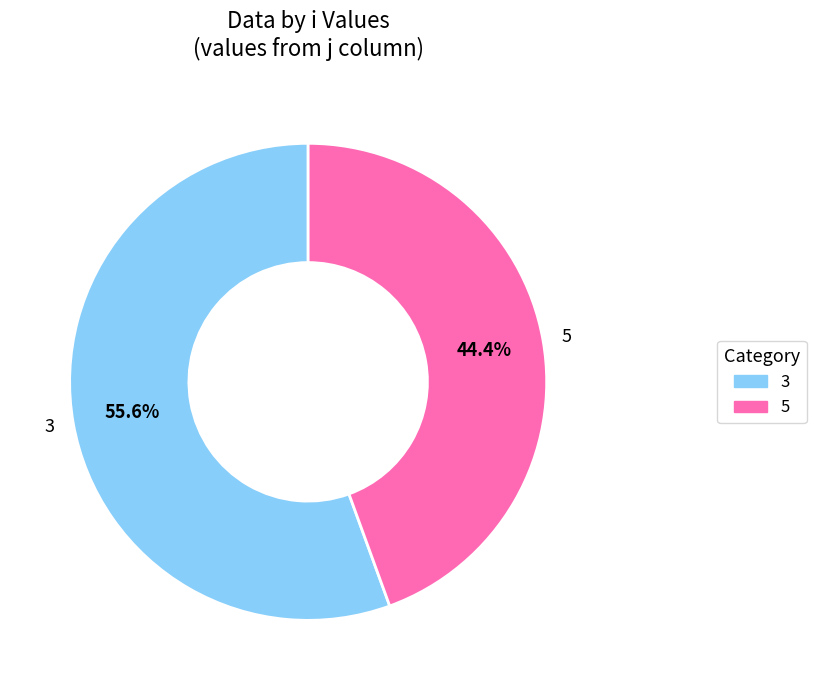

What is the ratio of the value at 5 to the value at 3?

0.8